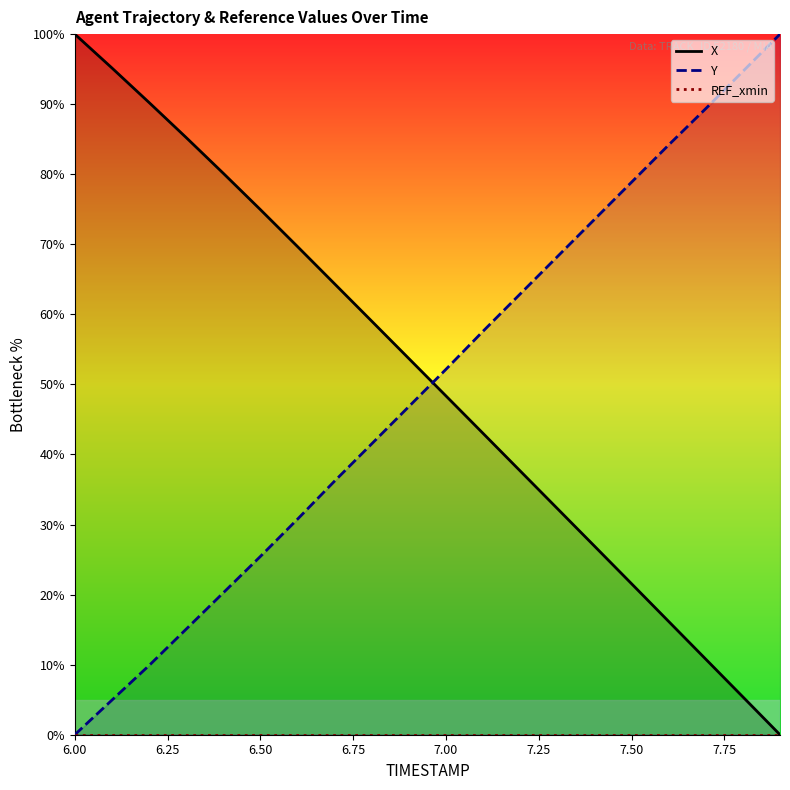

What is the maximum value for Y?

100.0